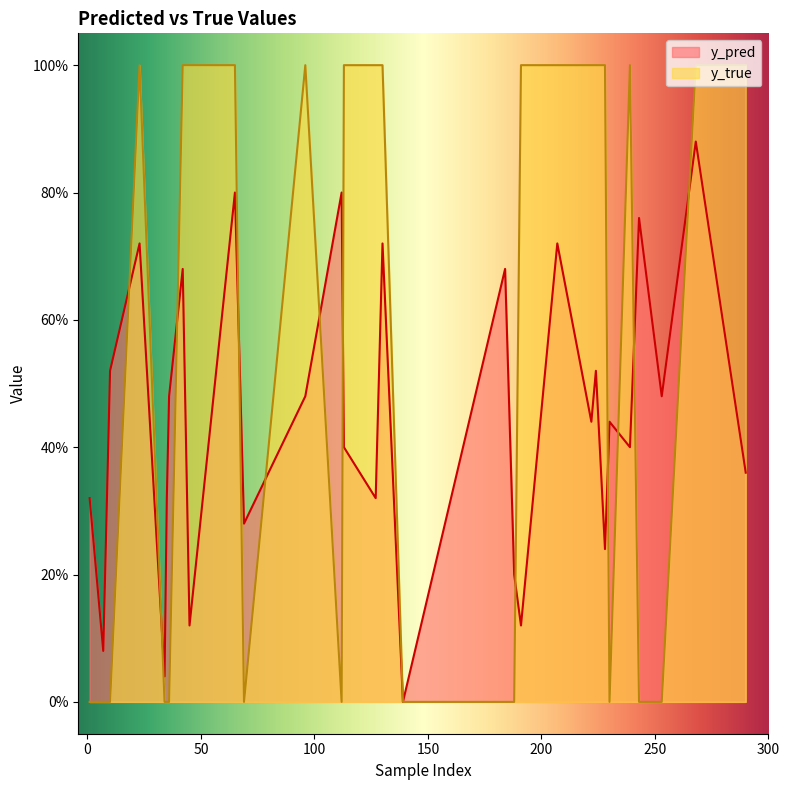

Between which two adjacent categories do y_true and y_pred first intersect?

10 and 23